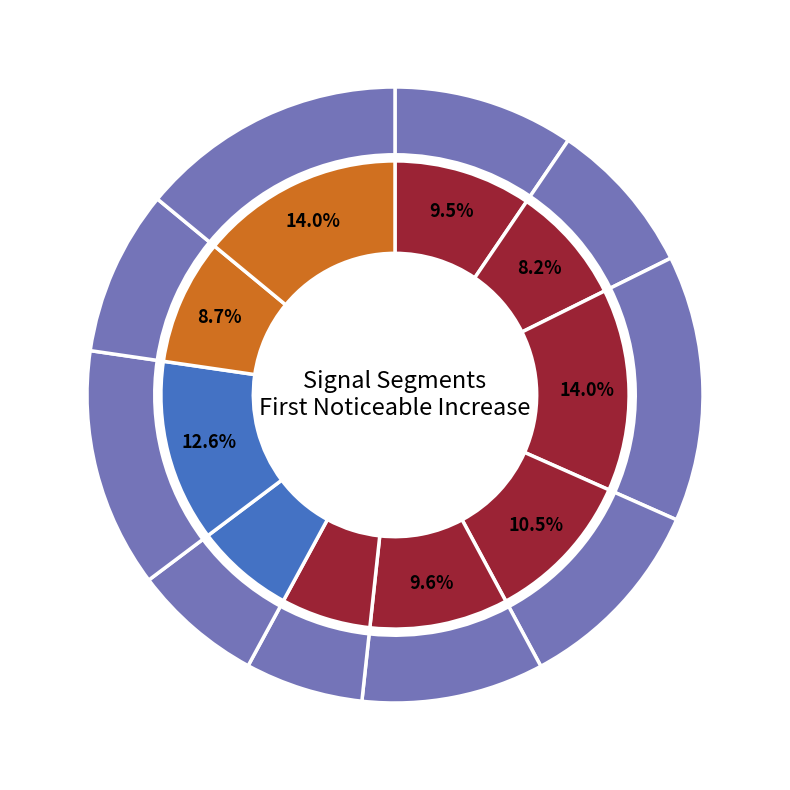

To the nearest percent, what is the average slice percentage?

10%